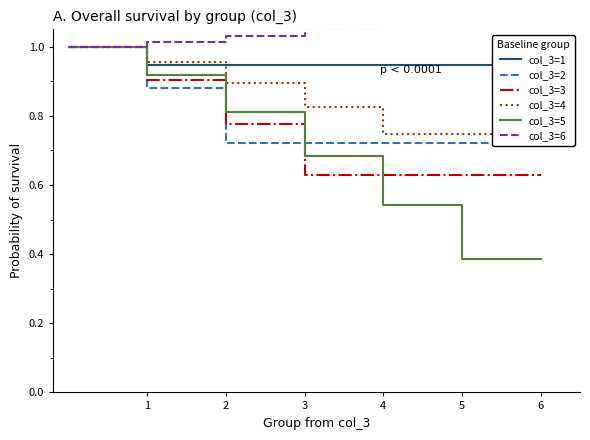

Is it true that col_3=5 equals 1.5 at 1?

False